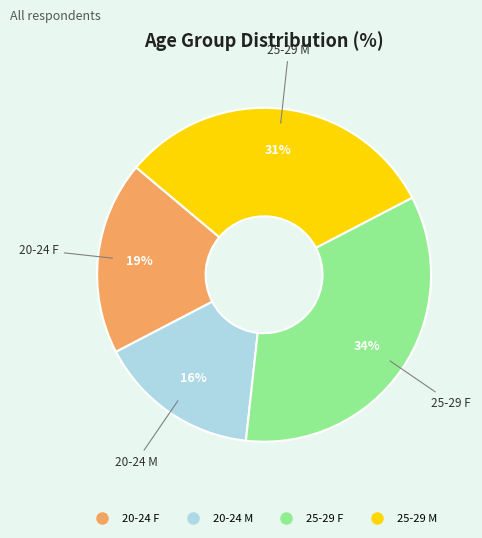

Between 20-24 M and 25-29 M, which is larger?

25-29 M